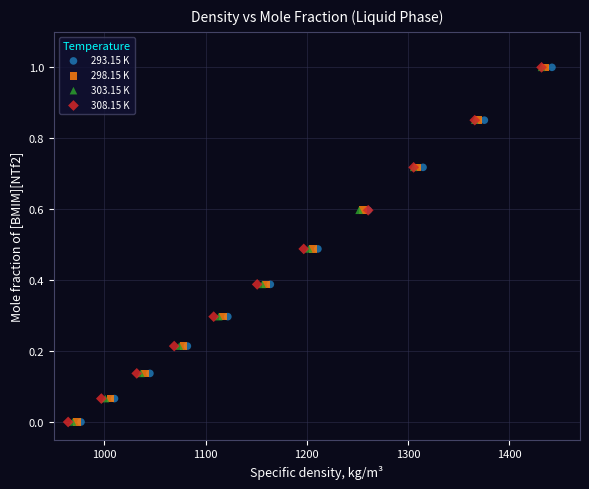

What are all the series names shown in the legend?

293.15 K, 298.15 K, 303.15 K, 308.15 K